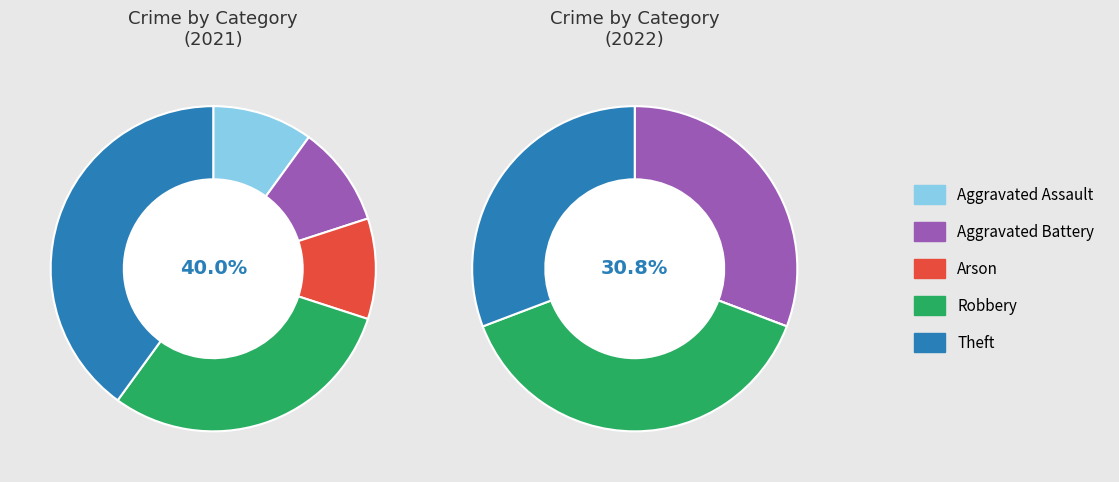

Rank the categories by 2021 value from highest to lowest.

Theft, Robbery, Aggravated Assault, Aggravated Battery, Arson